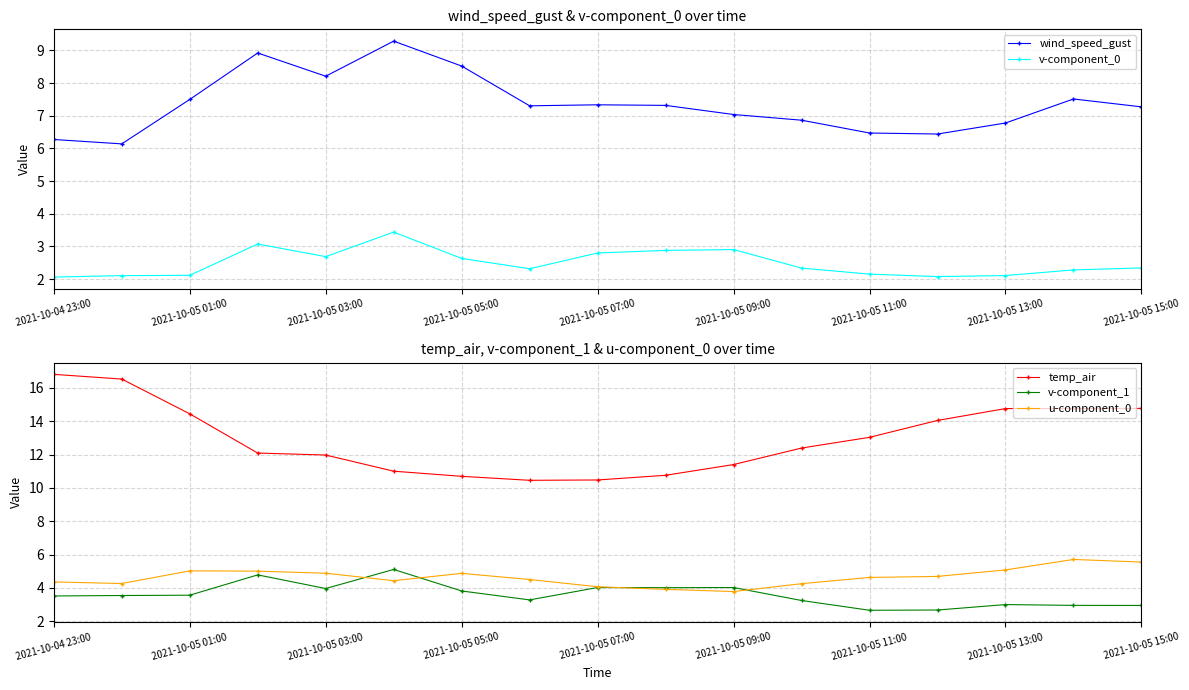

How many lines are shown in the chart?

5